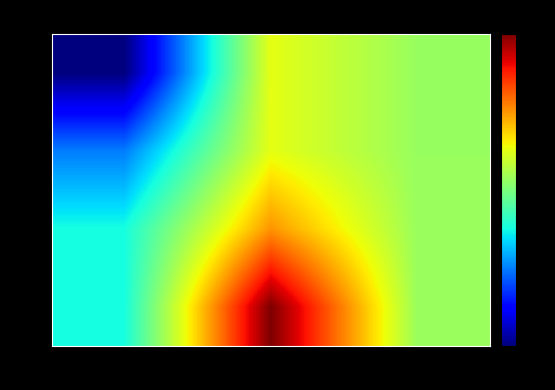

What is the sum of the row_1 values at Eigenfrequencies and Damping ratios?

1.2